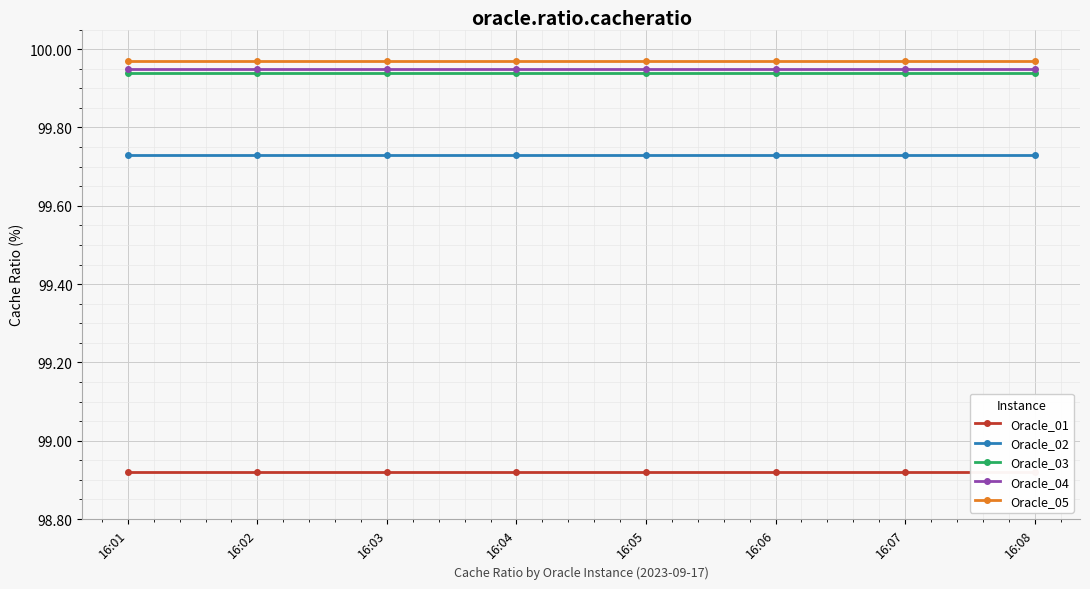

What is the greatest value displayed?

100.0